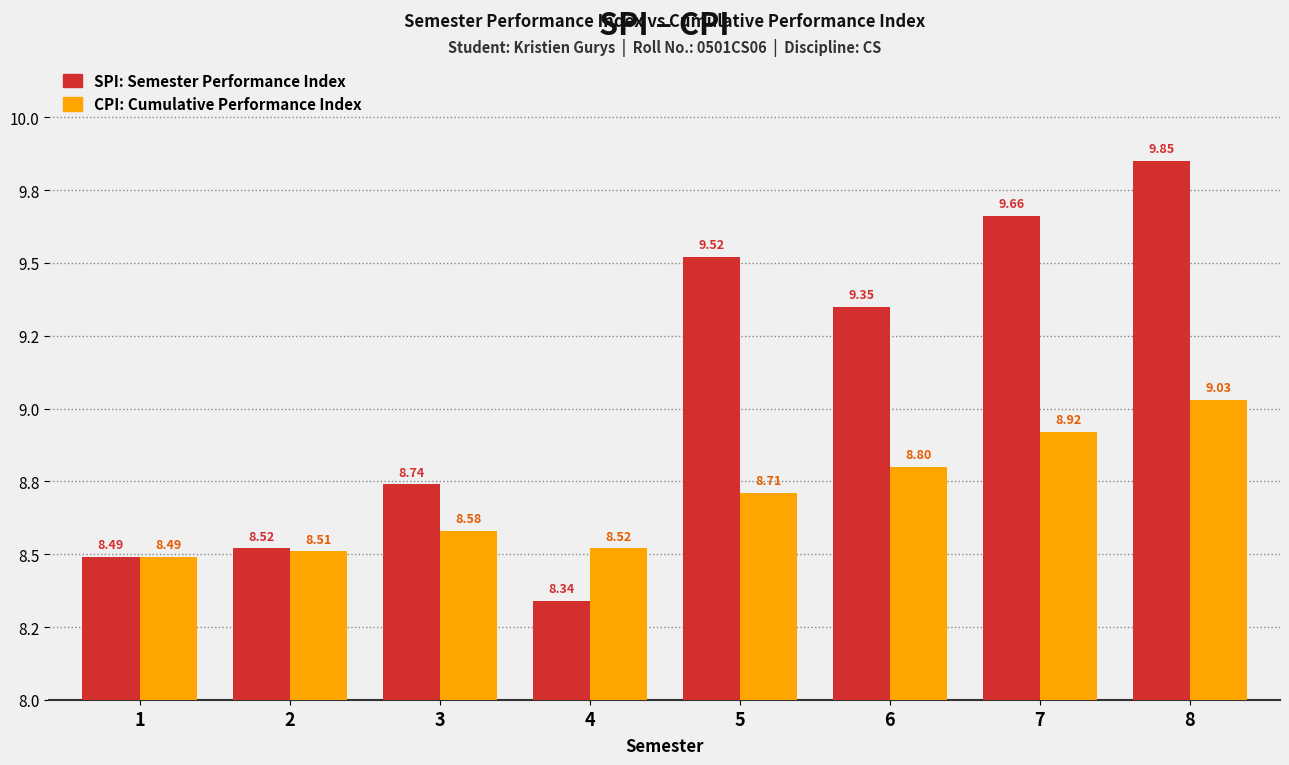

Reading left to right, what are all the values shown in this chart?

SPI: 8.5	8.5	8.7	8.3	9.5	9.3	9.7	9.8
CPI: 8.5	8.5	8.6	8.5	8.7	8.8	8.9	9.0